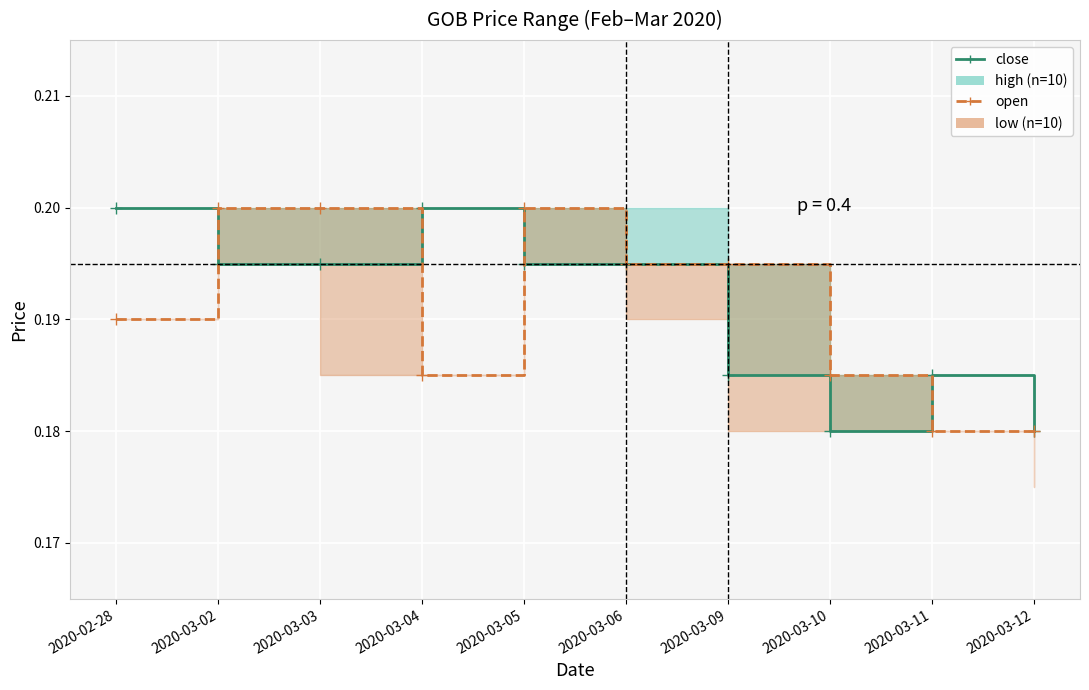

True or false: close has more than 0 interior local peaks.

True